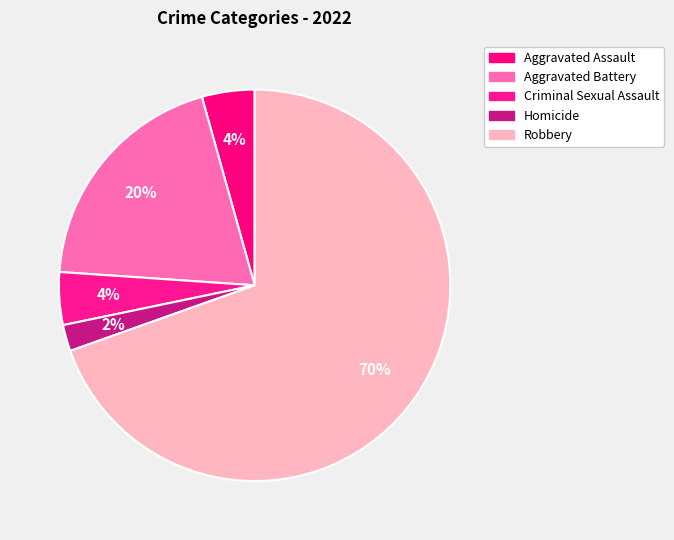

The Criminal Sexual Assault slice represents 4% of the pie. True or false?

True